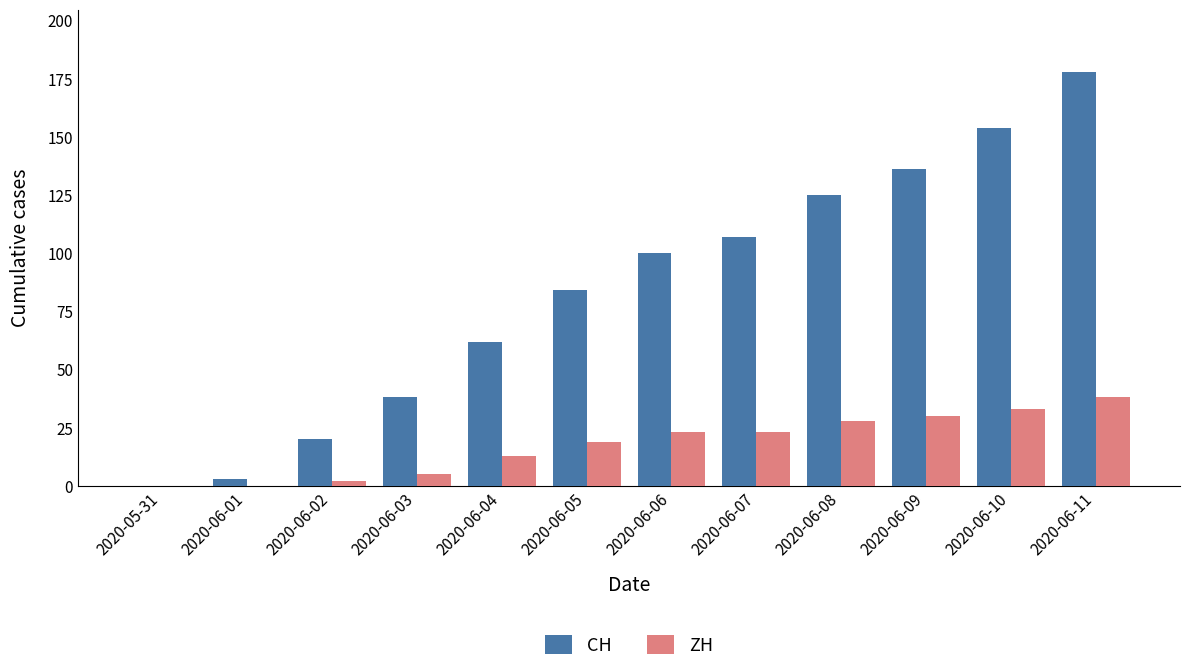

Is the value of ZH at 2020-06-02 greater than the value of CH at 2020-06-11?

No